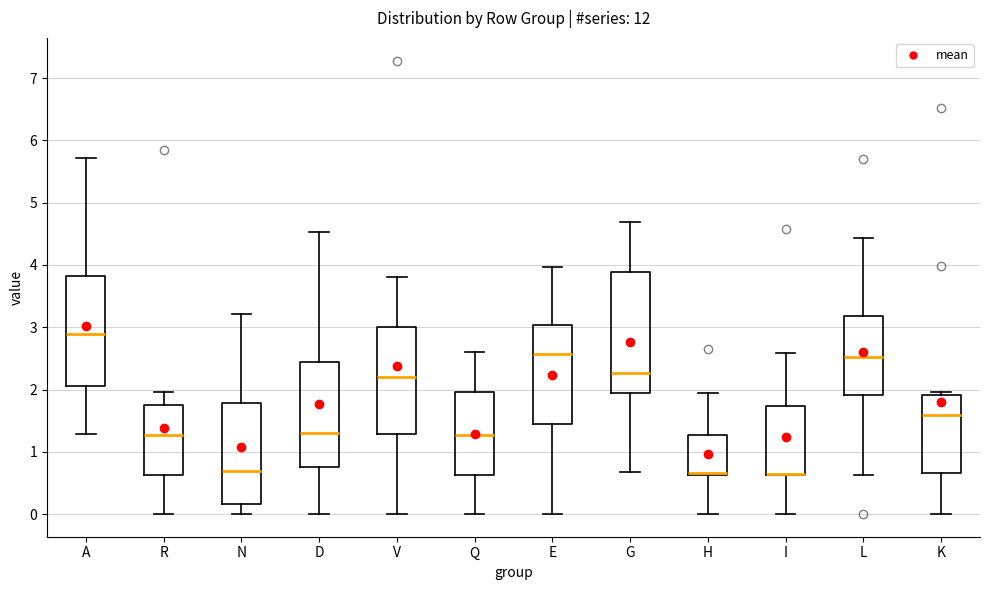

Where is the upper edge of the box for L on the y-axis? The values are not printed on the chart, so give them approximately, as read against the axis.

3.2